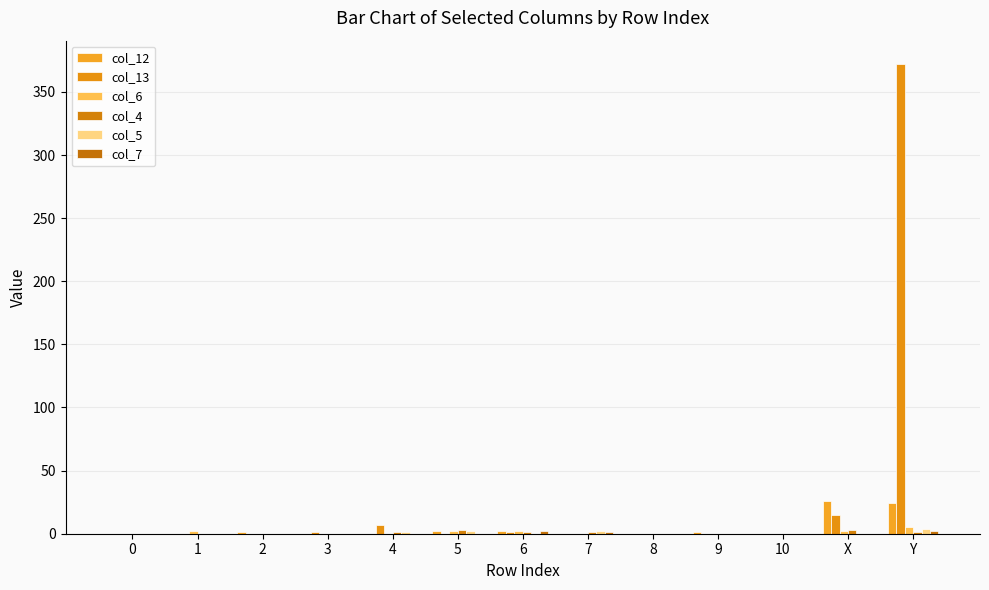

Between X and 1, which is larger?

X